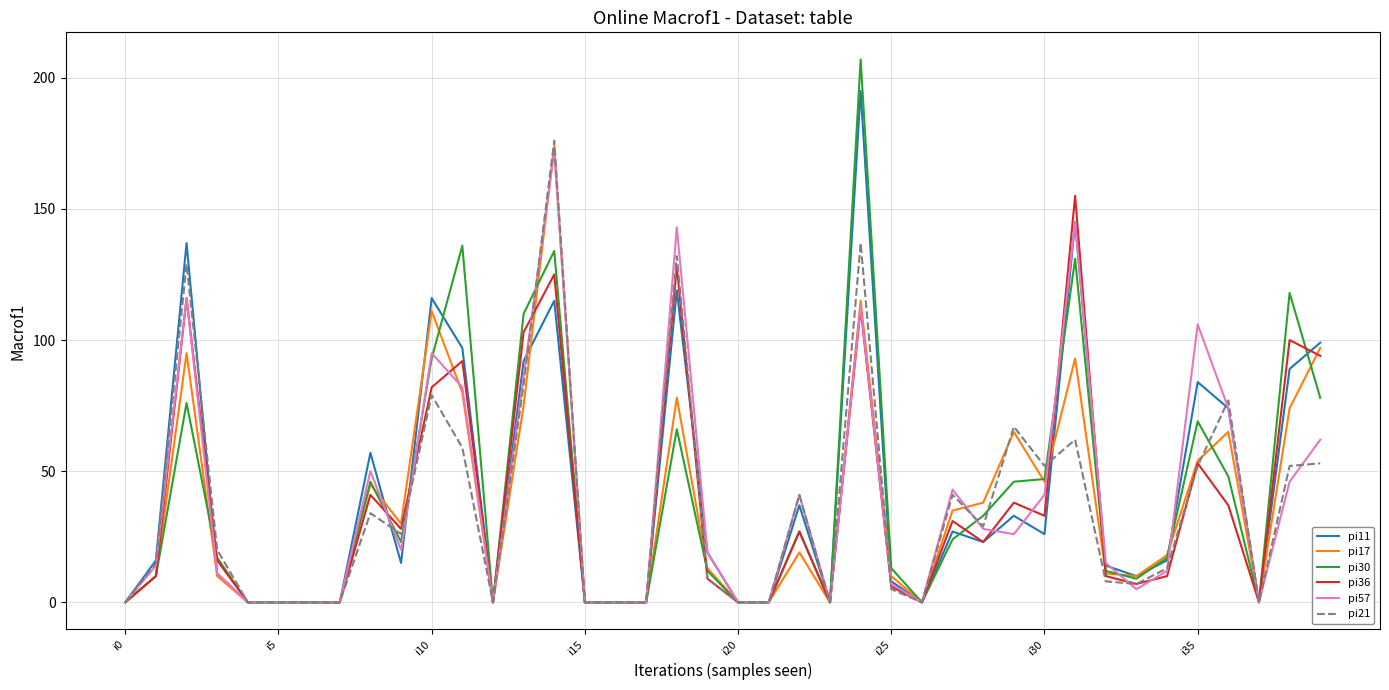

Which series has the largest range (max minus min)?

pi30